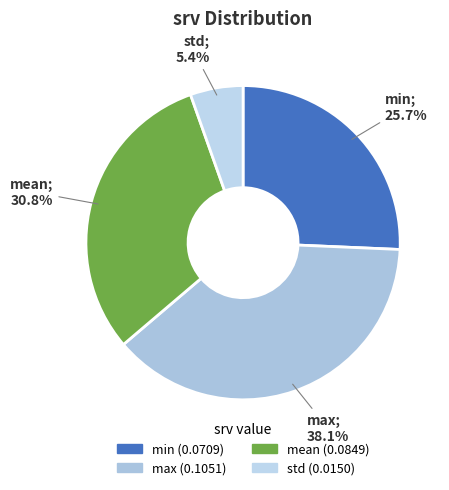

What is the largest slice in the pie chart?

max